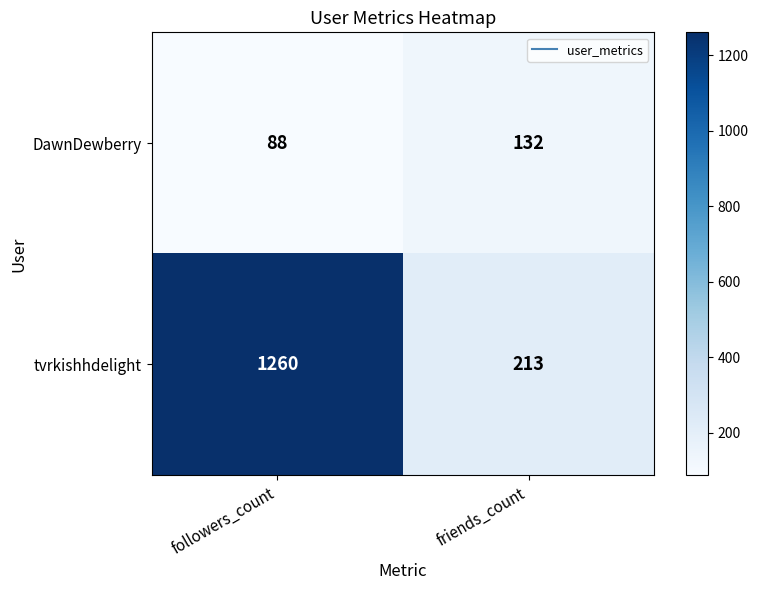

At friends_count, list the series in order from smallest to largest.

DawnDewberry, tvrkishhdelight